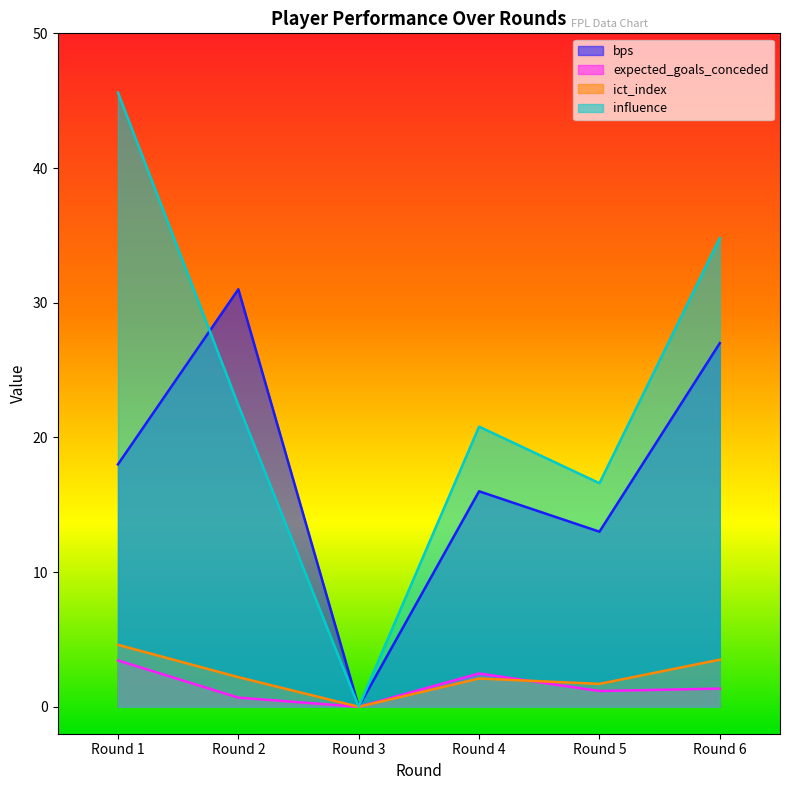

Between Round 2 and Round 3, which is larger?

Round 2